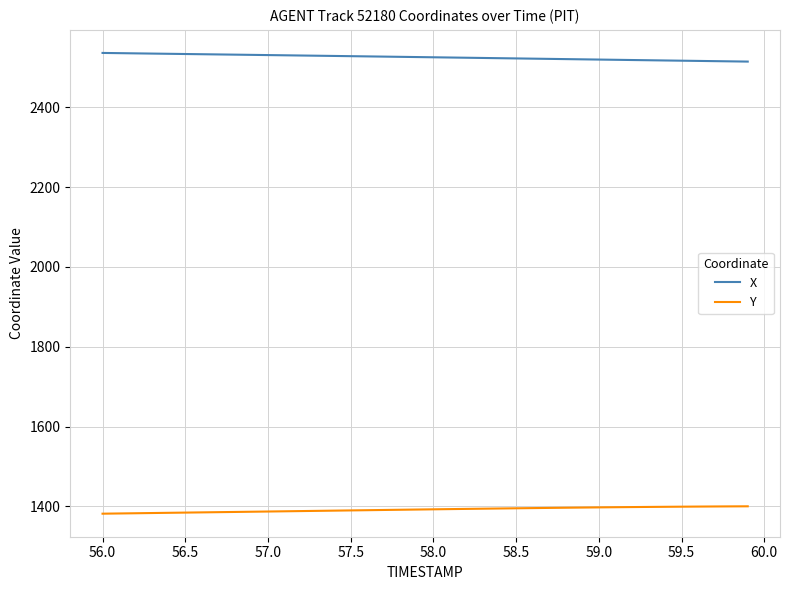

True or false: X and Y cross at least once.

False